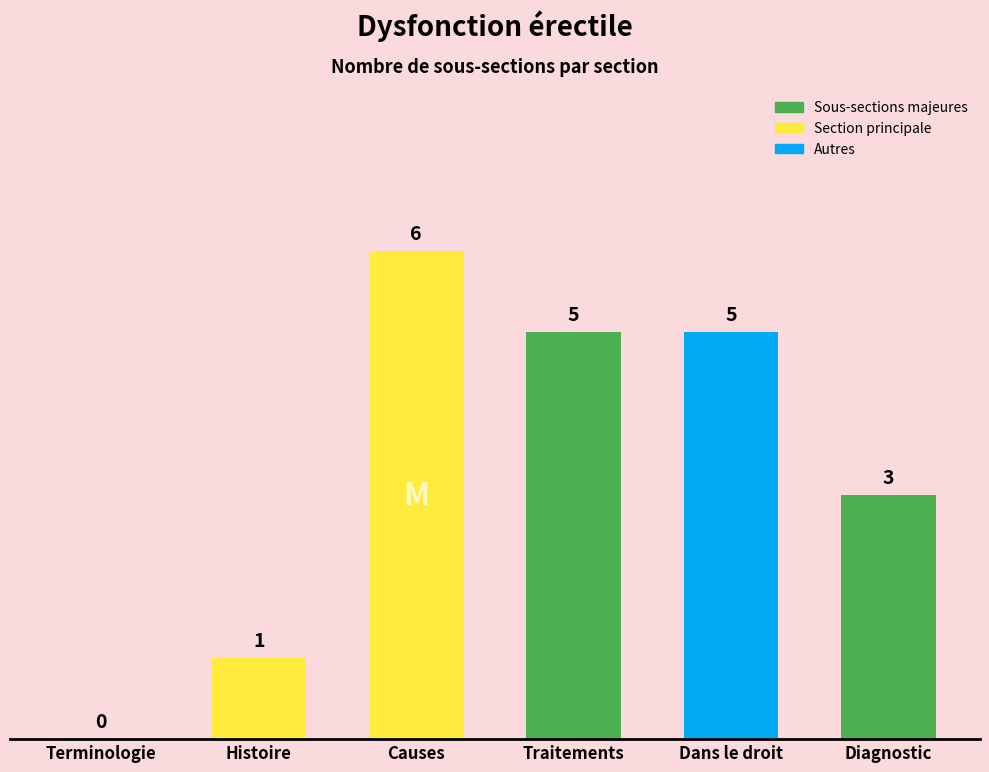

How many values are between 1 and 5?

4